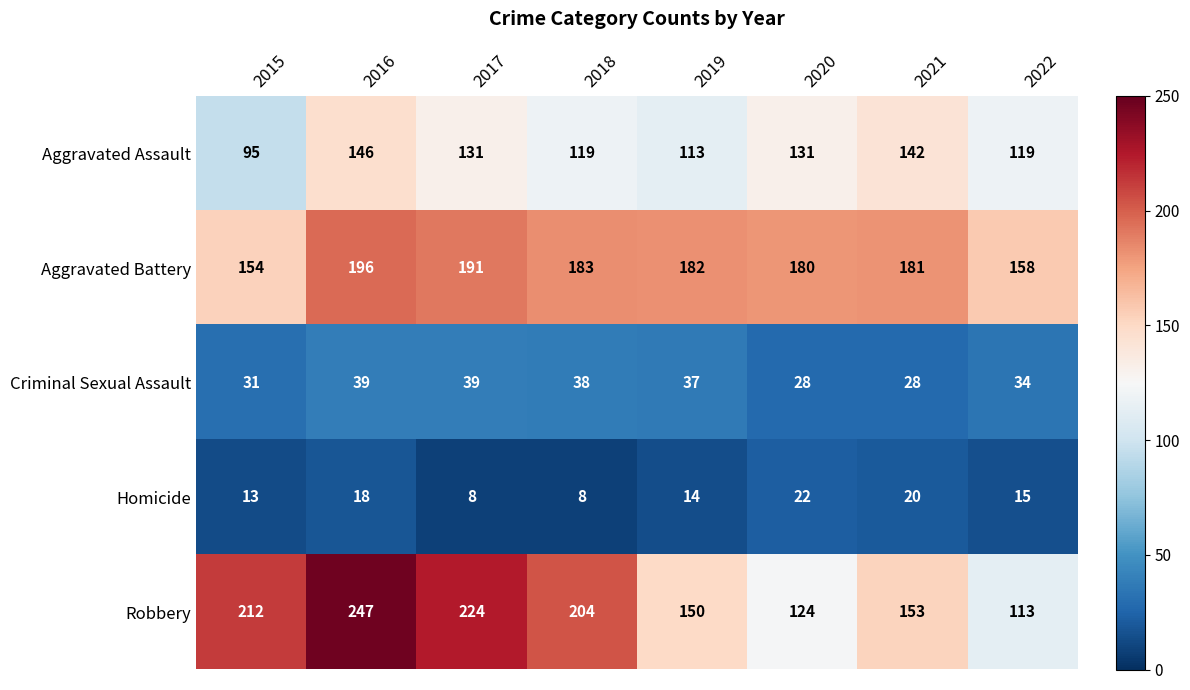

At which category is the sum across all series the highest?

2016